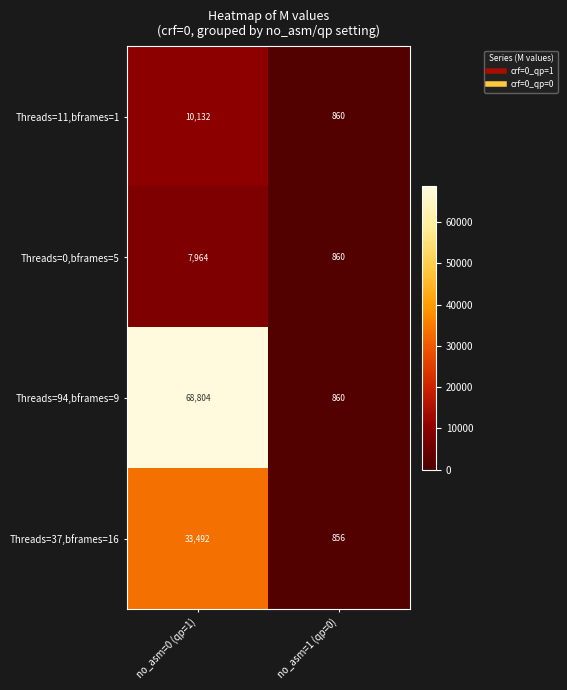

Which series changed the most between no_asm=0 (qp=1) and no_asm=1 (qp=0)?

Threads=94,bframes=9